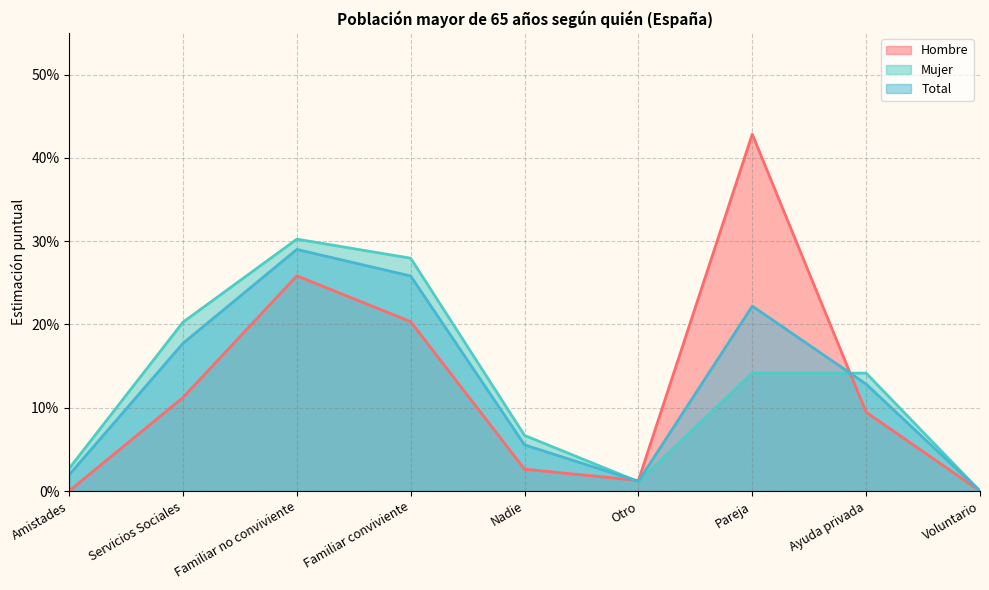

What is the difference between the maximum and second lowest values in the Mujer series?

0.3